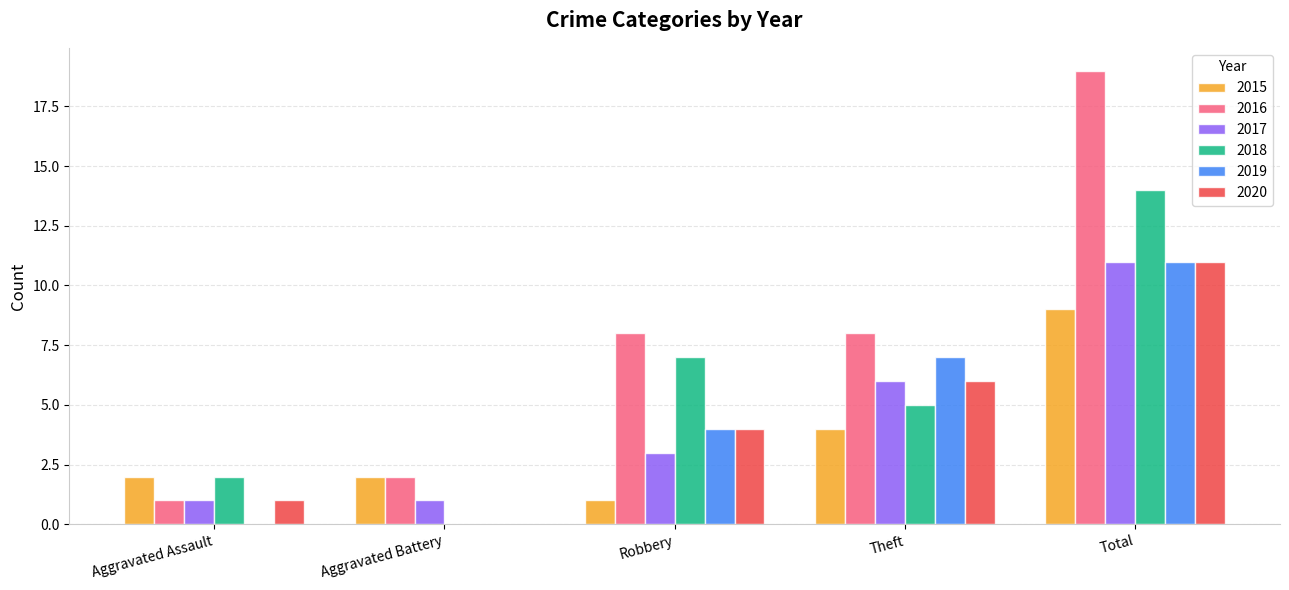

What is the sum of the 2020 values at Total and Theft?

17